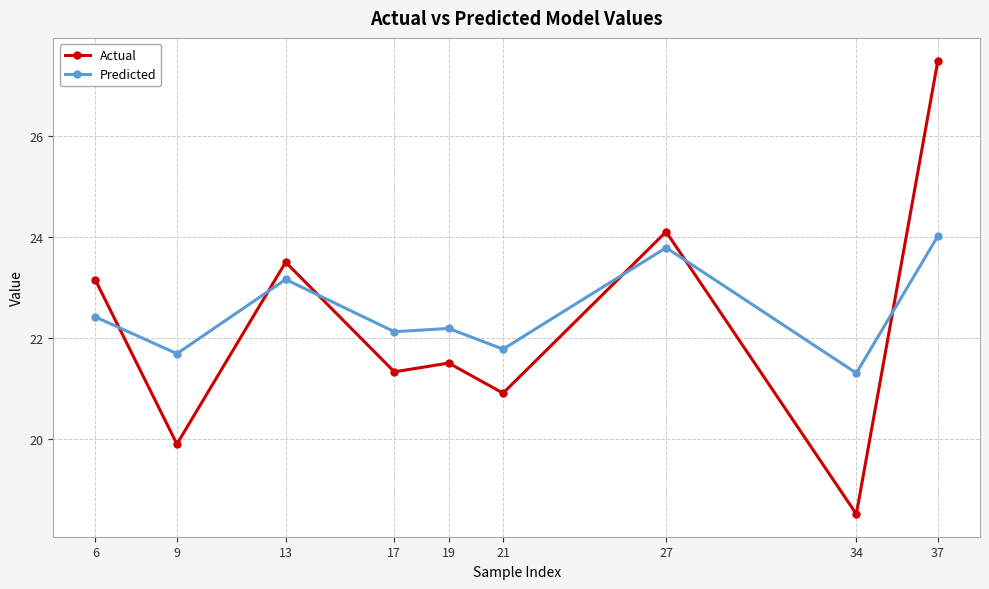

Count the number of categories in the chart.

9